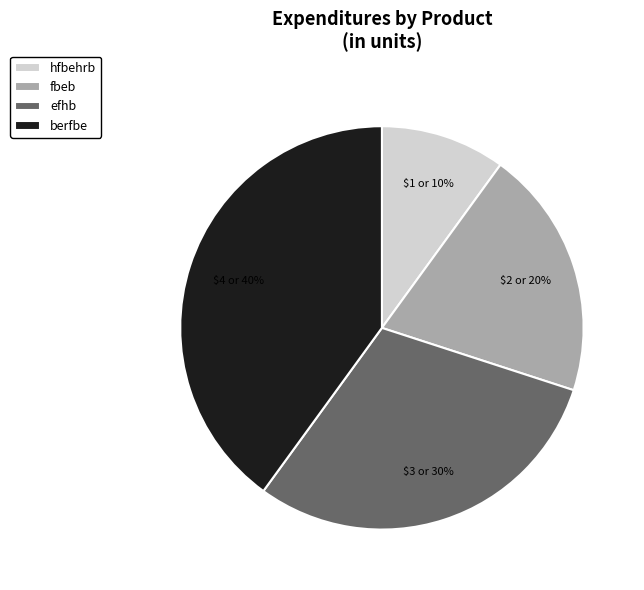

How many segments does this pie chart have?

4